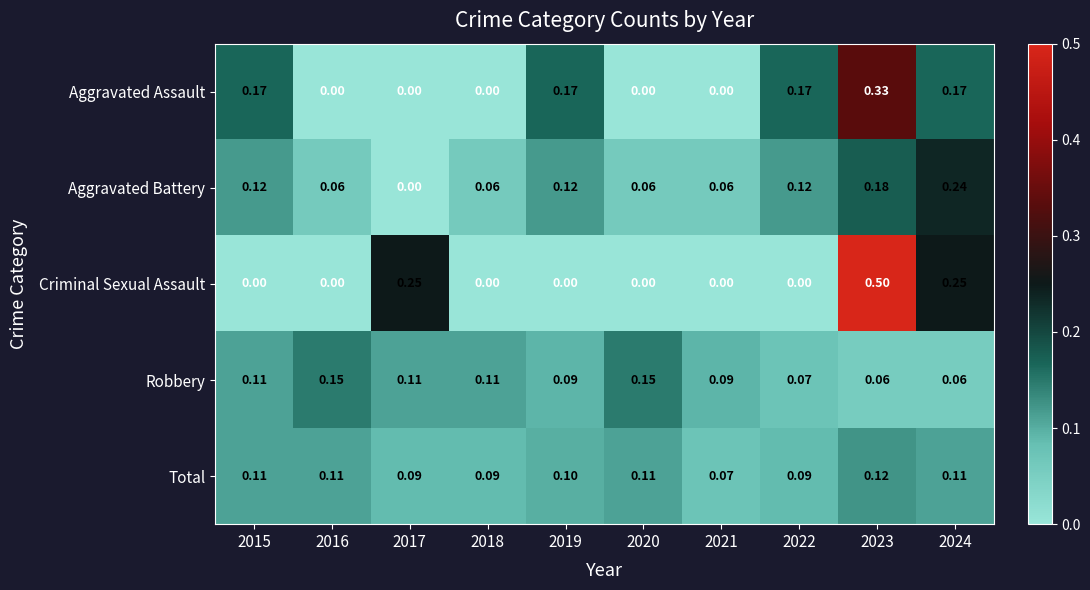

Which series has the largest total across all categories?

Aggravated Battery